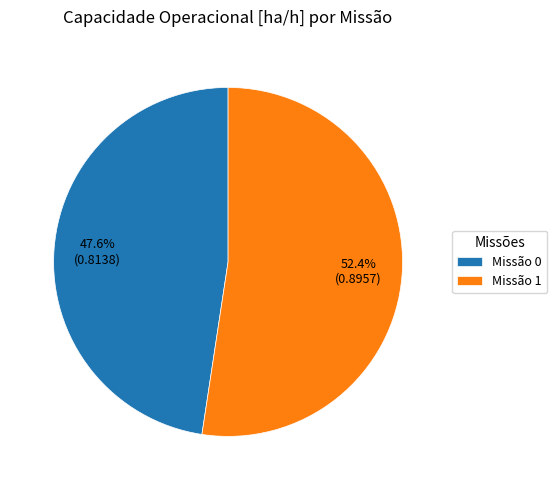

Is there any slice that represents more than half of the pie?

Yes